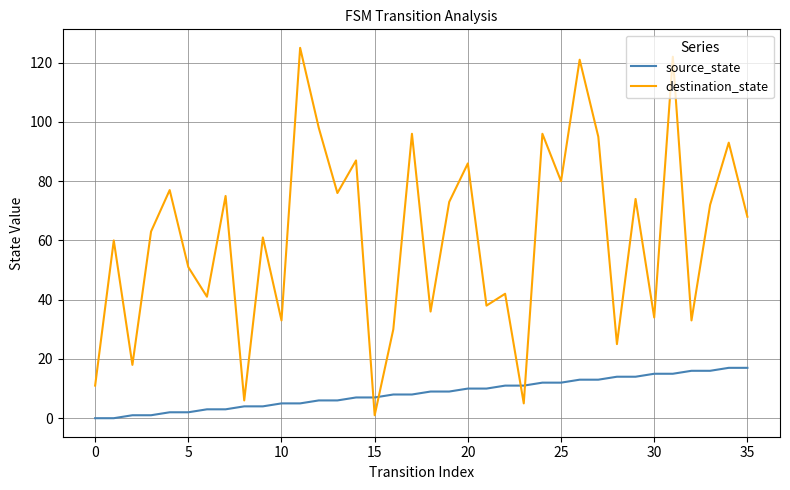

What is the maximum value for source_state?

17